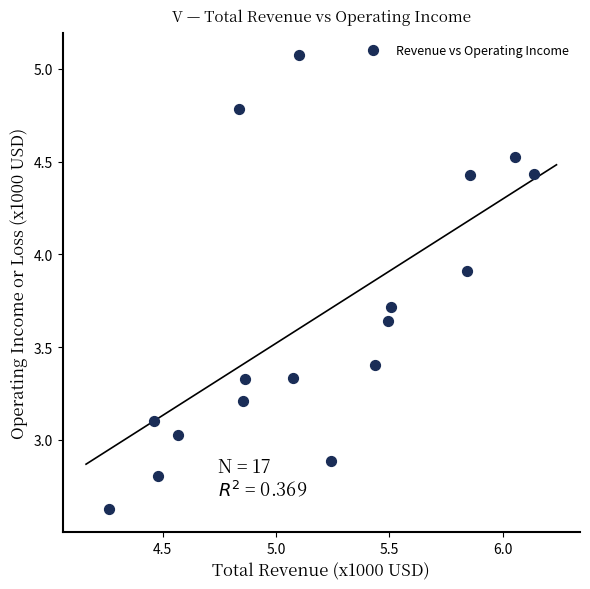

What is the range of Y values (max minus min)?

2.4